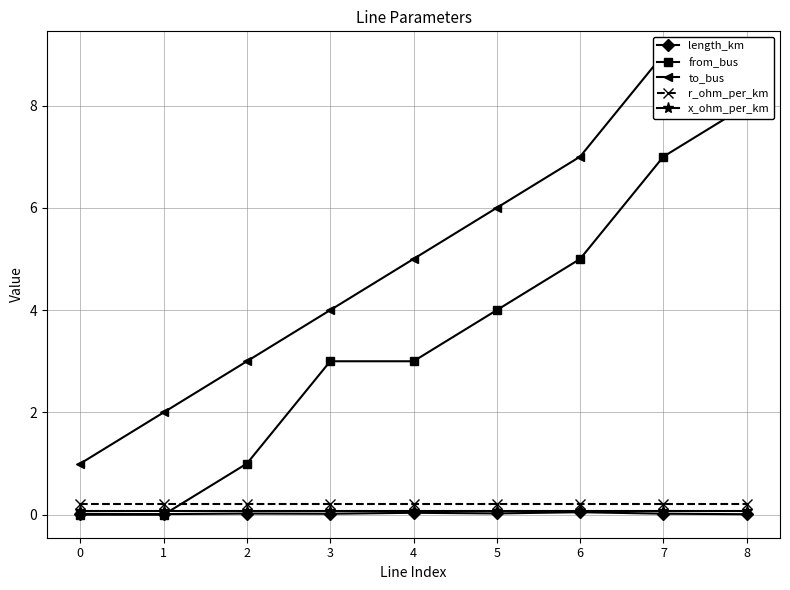

Is the value of r_ohm_per_km at 7 greater than the value of x_ohm_per_km at 7?

Yes